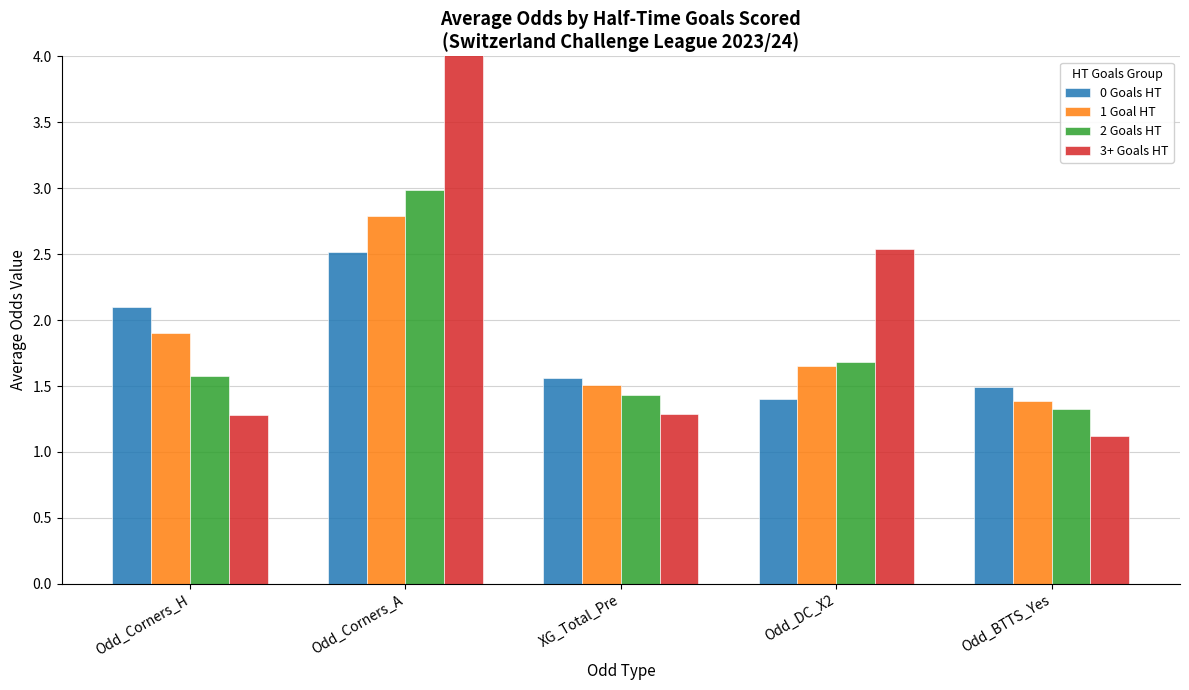

Which has a higher value, Odd_DC_X2 or XG_Total_Pre?

XG_Total_Pre